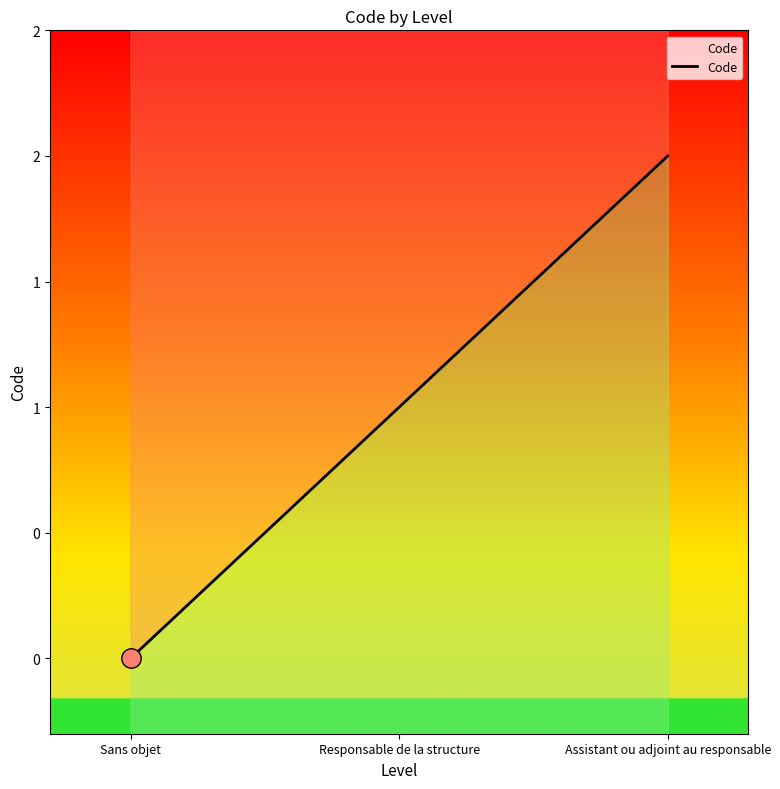

List the labels in order of value, largest first.

Assistant ou adjoint au responsable, Responsable de la structure, Sans objet